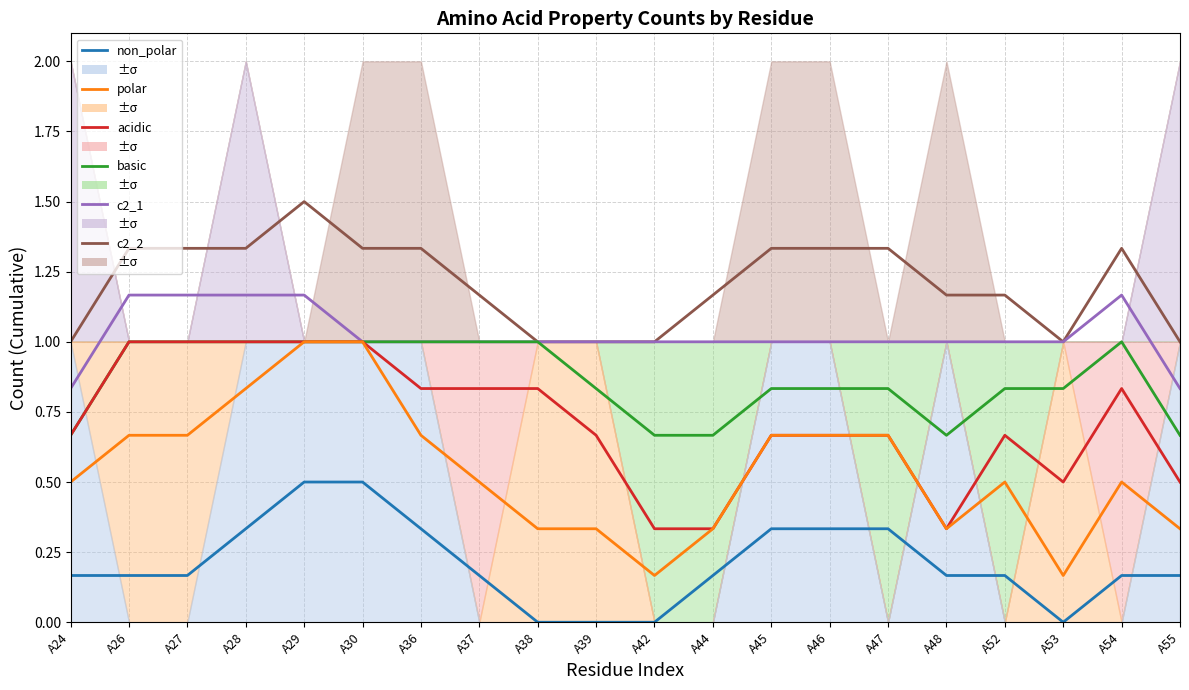

True or false: c2_1 has more than 1 interior local peaks.

False